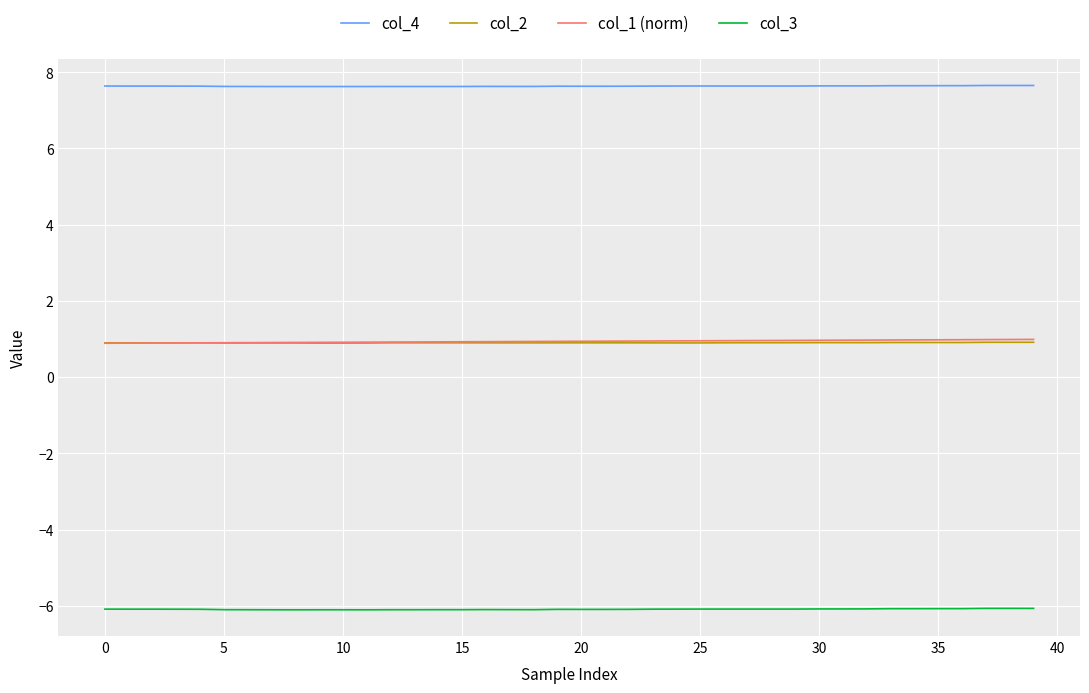

Which series has the largest total across all categories?

col_4